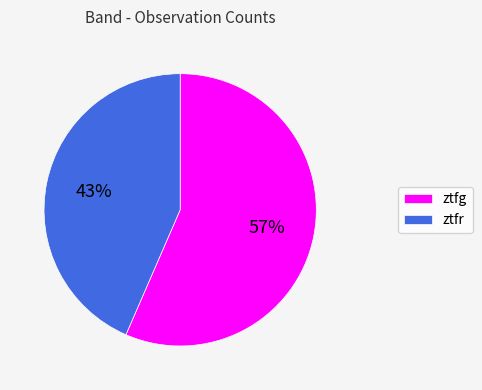

Rank the categories by value from highest to lowest.

ztfg, ztfr